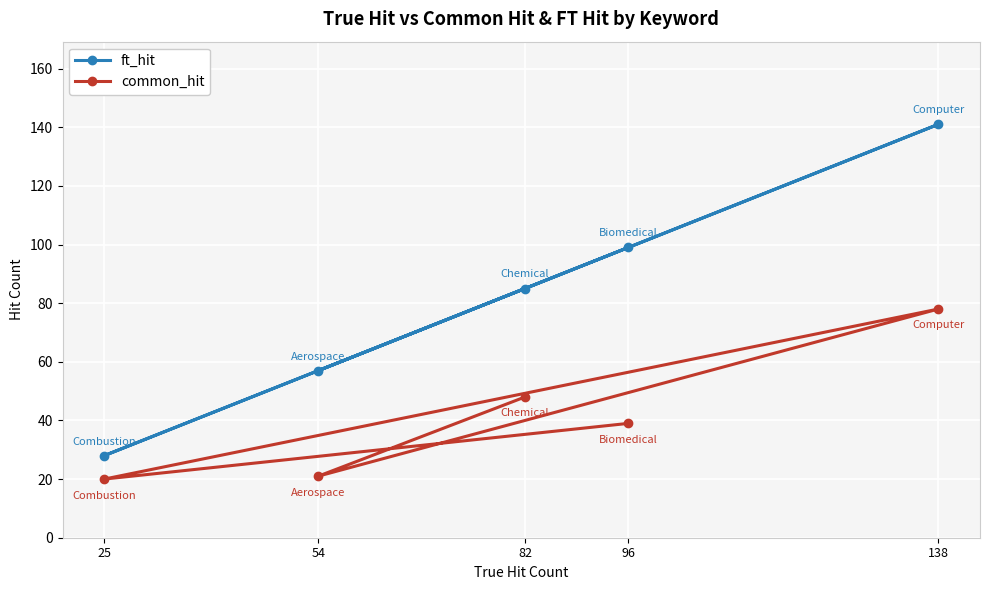

Which series has the largest range (max minus min)?

ft_hit